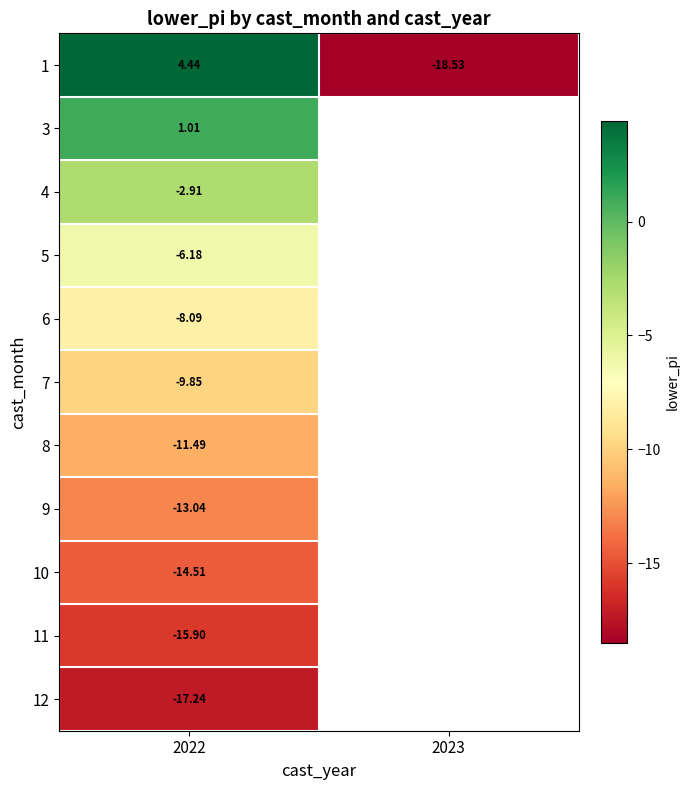

Rank the series by their maximum value, from lowest to highest.

12, 11, 10, 9, 8, 7, 6, 5, 4, 3, 1